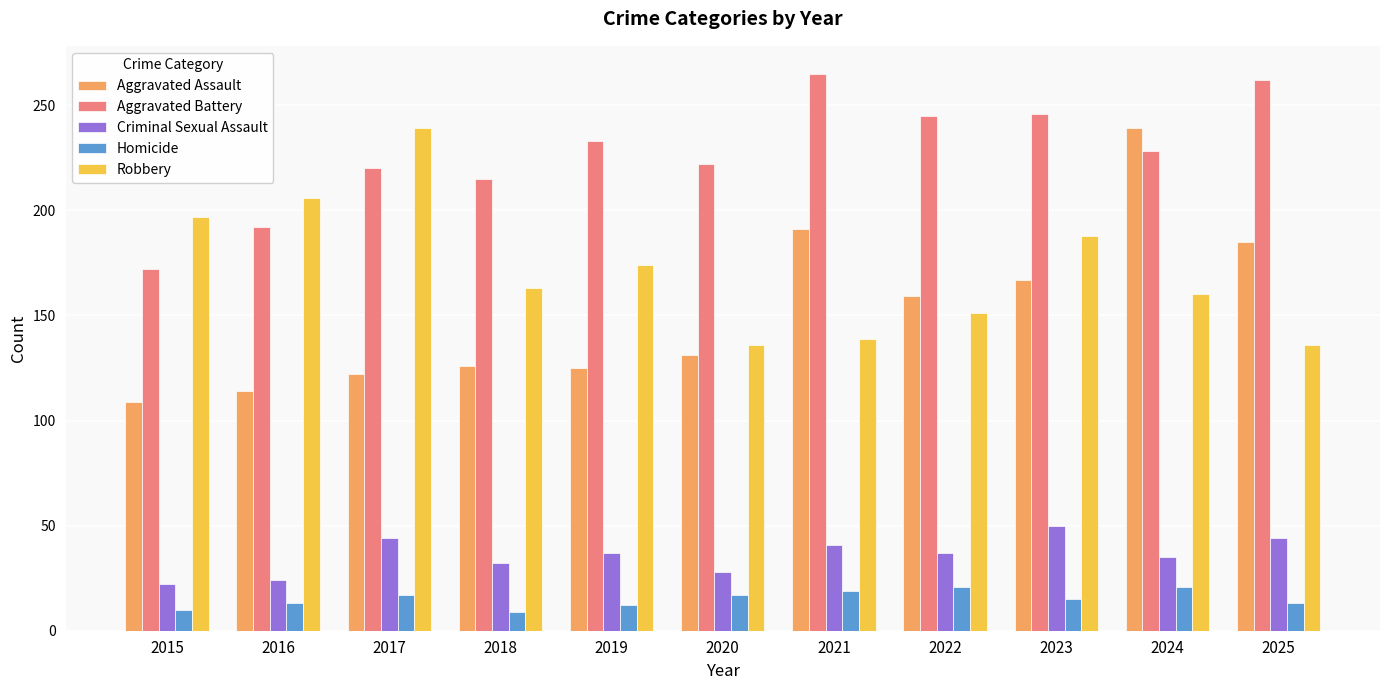

Rank the series at 2017 from lowest to highest value.

Homicide, Criminal Sexual Assault, Aggravated Assault, Aggravated Battery, Robbery